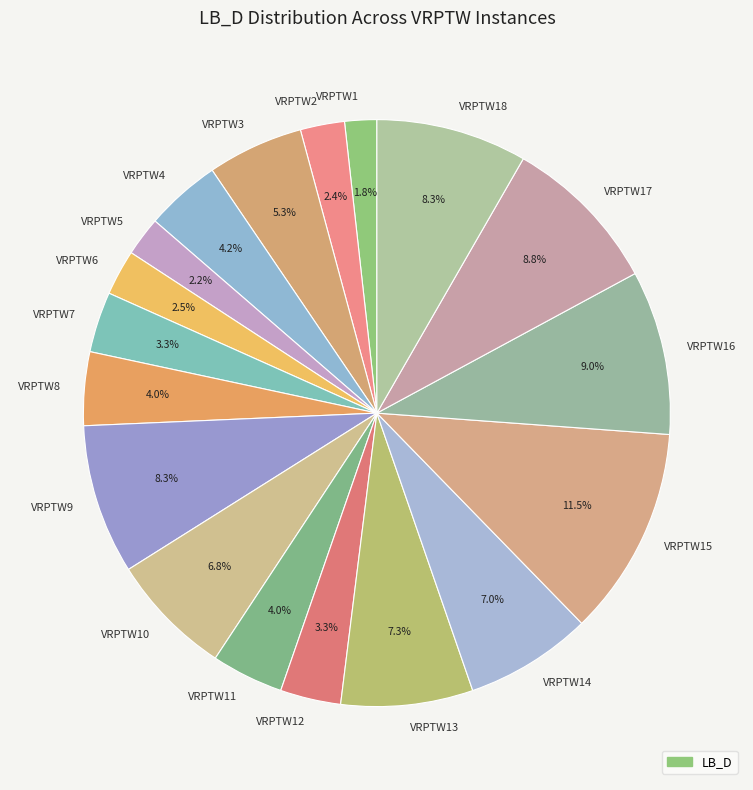

Is it true that VRPTW12 is 3% of the pie?

True